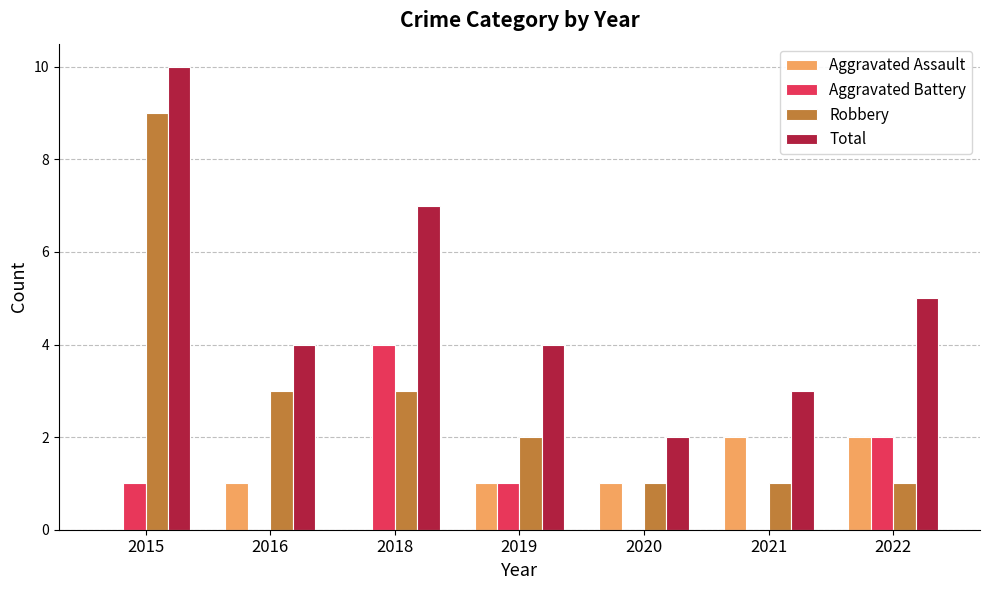

The Total series shows 14 at 2015. True or false?

False